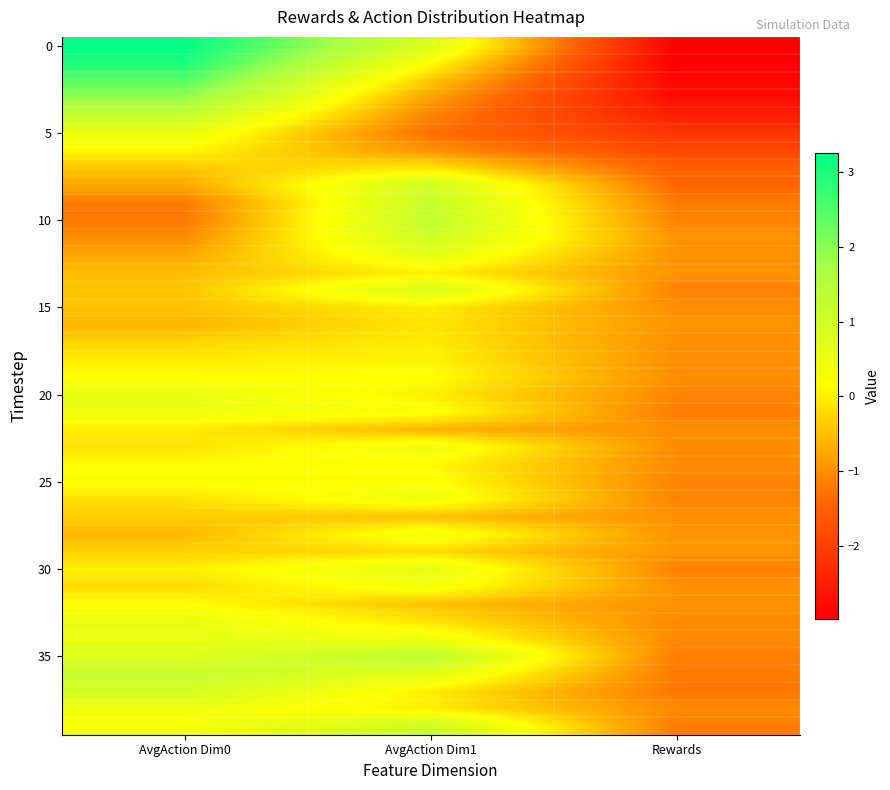

At which category does the chart reach its peak across all series?

AvgAction Dim0